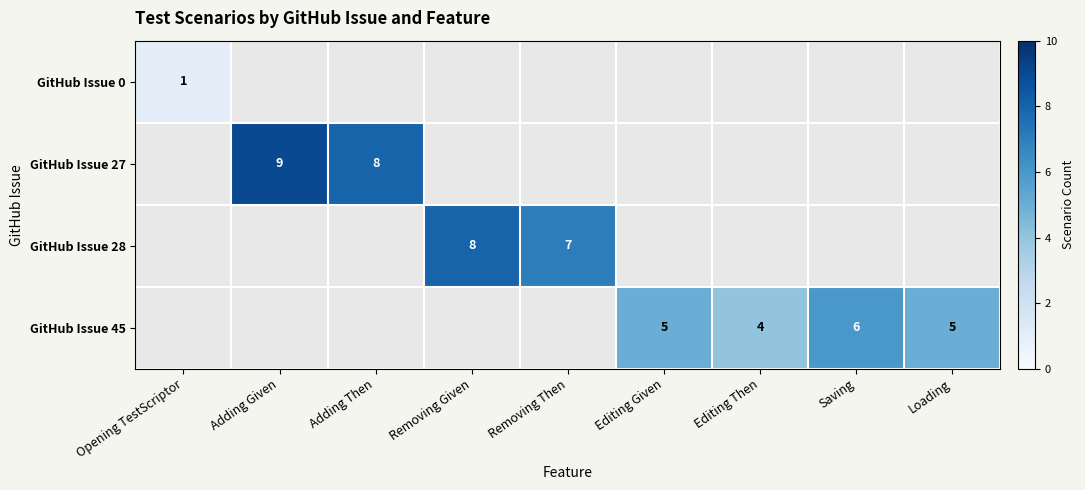

True or false: GitHub Issue 45 has a value of 5 at Editing Given.

True